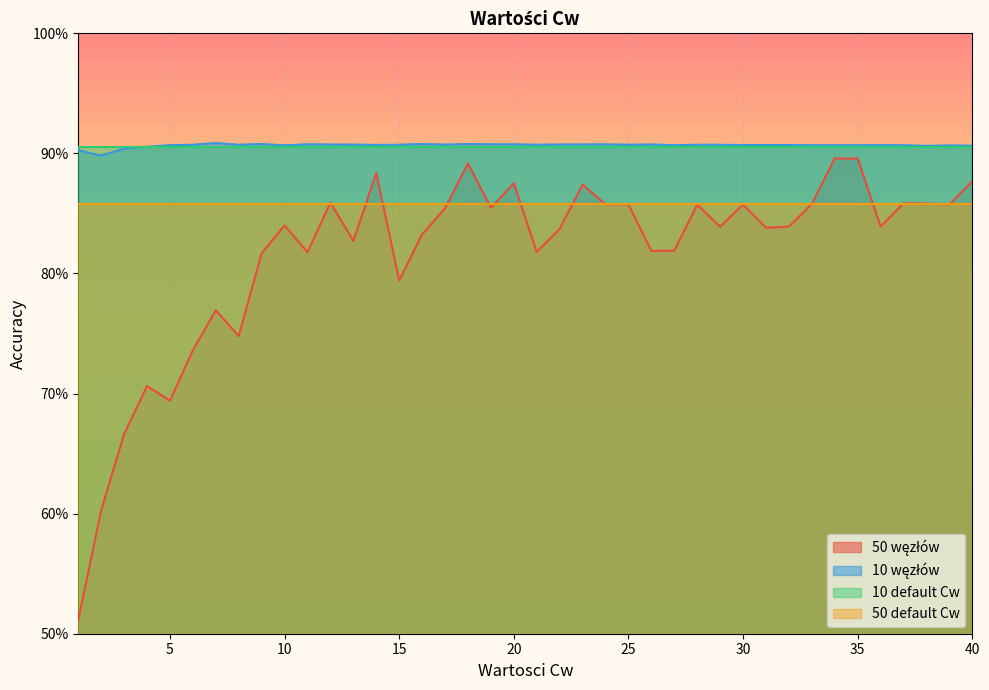

What is the difference between the highest and lowest values at 29?

0.1